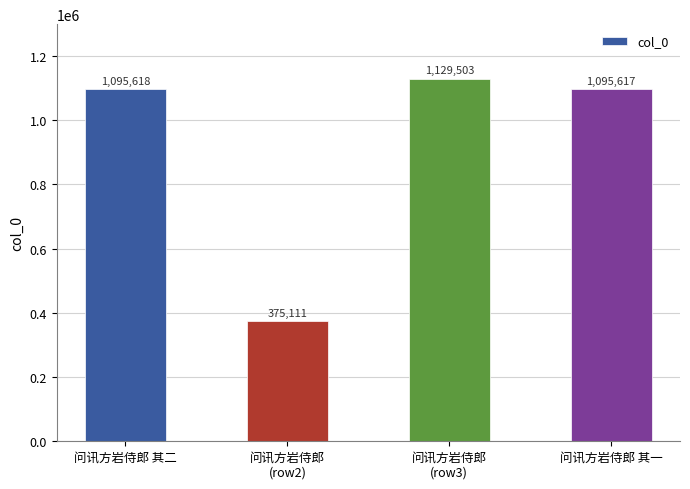

List the labels in order of value, largest first.

问讯方岩侍郎
(row3), 问讯方岩侍郎 其二, 问讯方岩侍郎 其一, 问讯方岩侍郎
(row2)